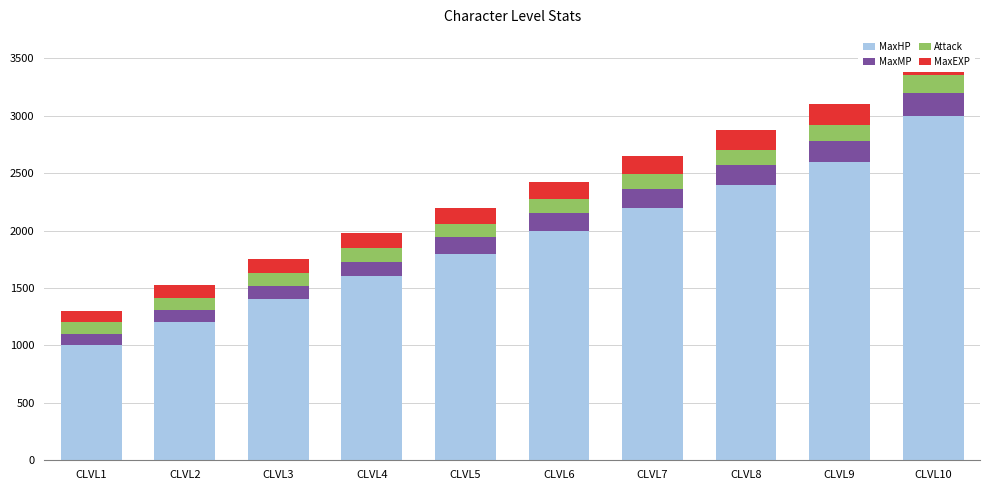

True or false: Attack has a value of 120 at CLVL5.

True